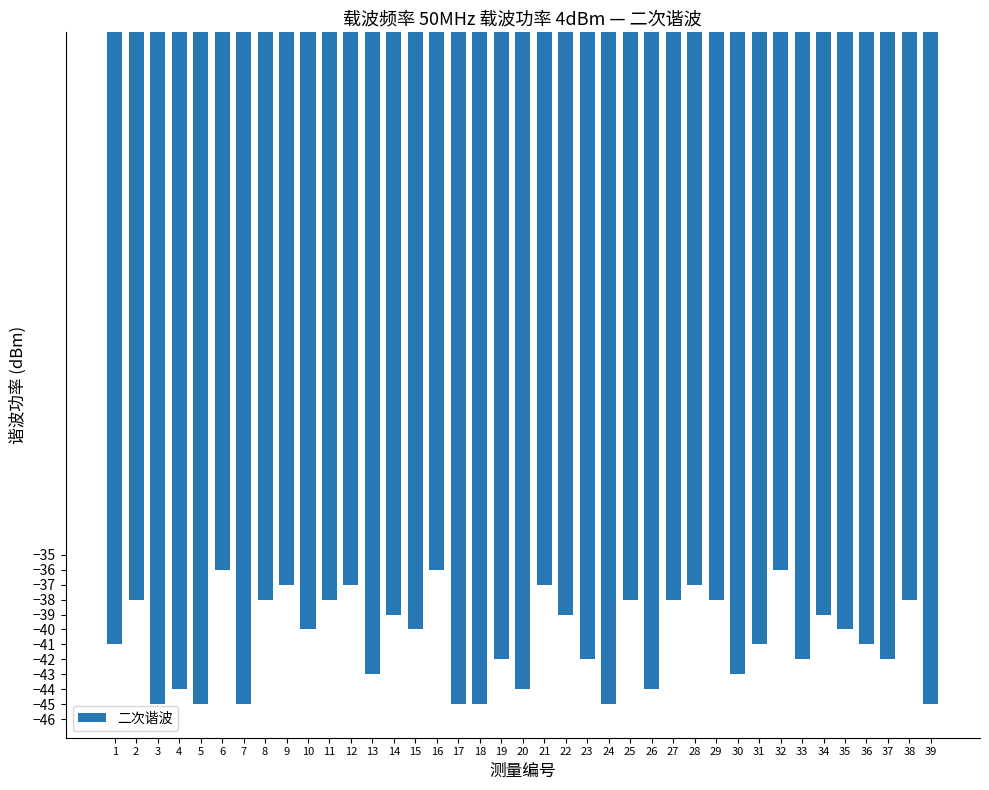

What is the value of the 25th bar from the left?

-38